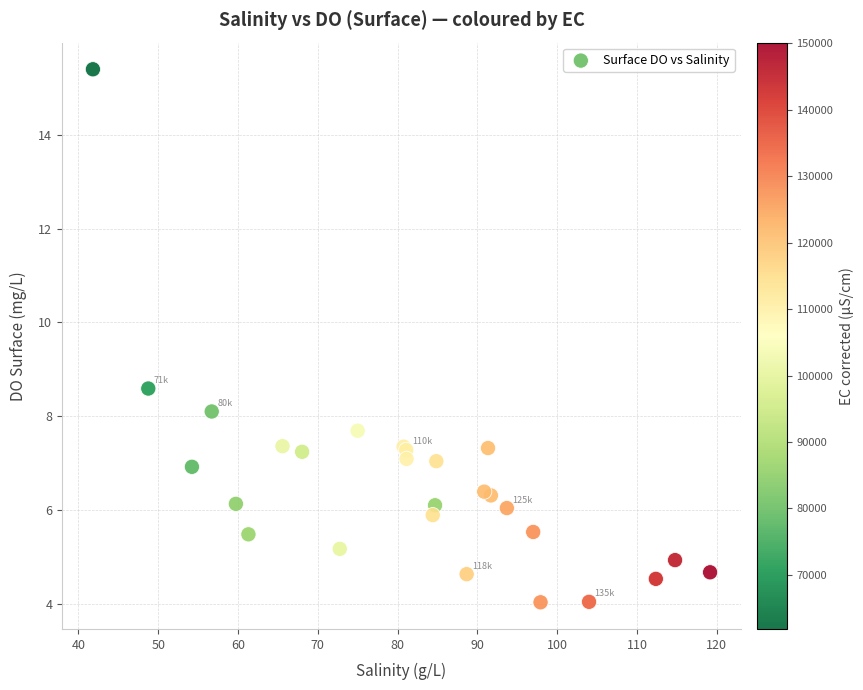

What Y value in the scatter plot is closest to 9?

8.6